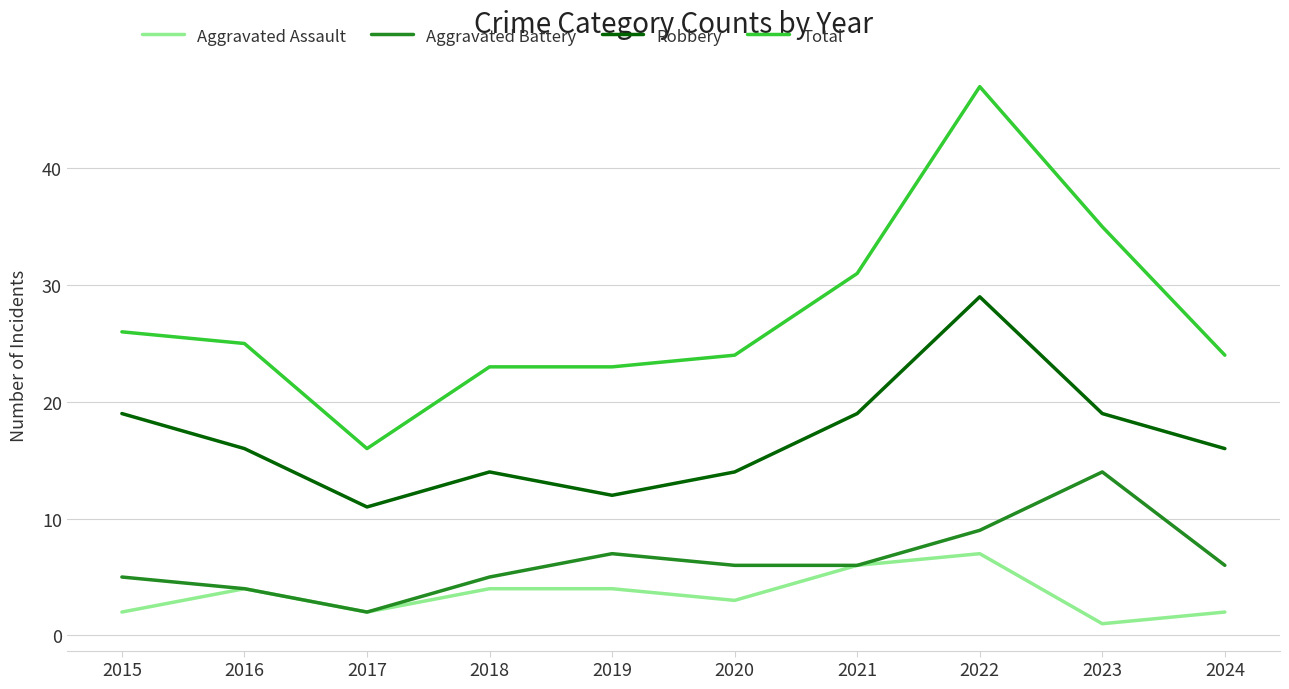

Reading left to right, list all the values displayed in this chart.

Aggravated Assault: 2015=2	2016=4	2017=2	2018=4	2019=4	2020=3	2021=6	2022=7	2023=1	2024=2
Aggravated Battery: 2015=5	2016=4	2017=2	2018=5	2019=7	2020=6	2021=6	2022=9	2023=14	2024=6
Robbery: 2015=19	2016=16	2017=11	2018=14	2019=12	2020=14	2021=19	2022=29	2023=19	2024=16
Total: 2015=26	2016=25	2017=16	2018=23	2019=23	2020=24	2021=31	2022=47	2023=35	2024=24